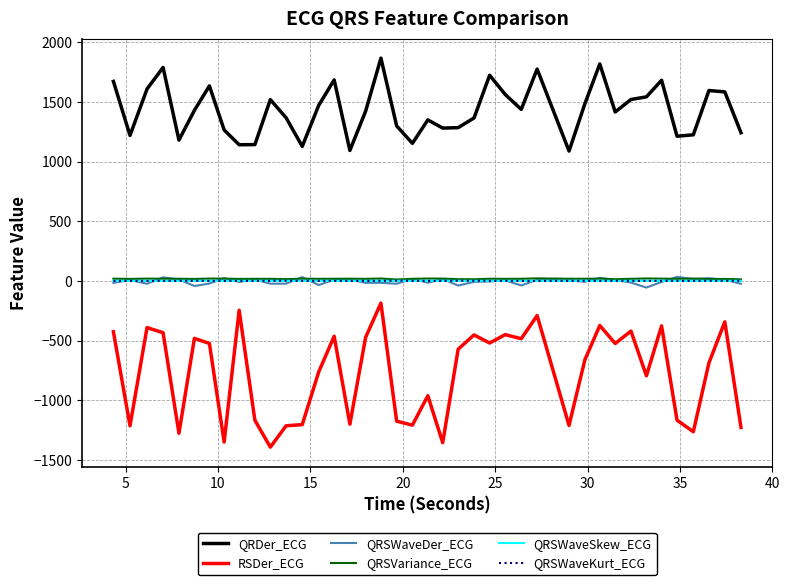

What is the greatest value displayed?

1868.8